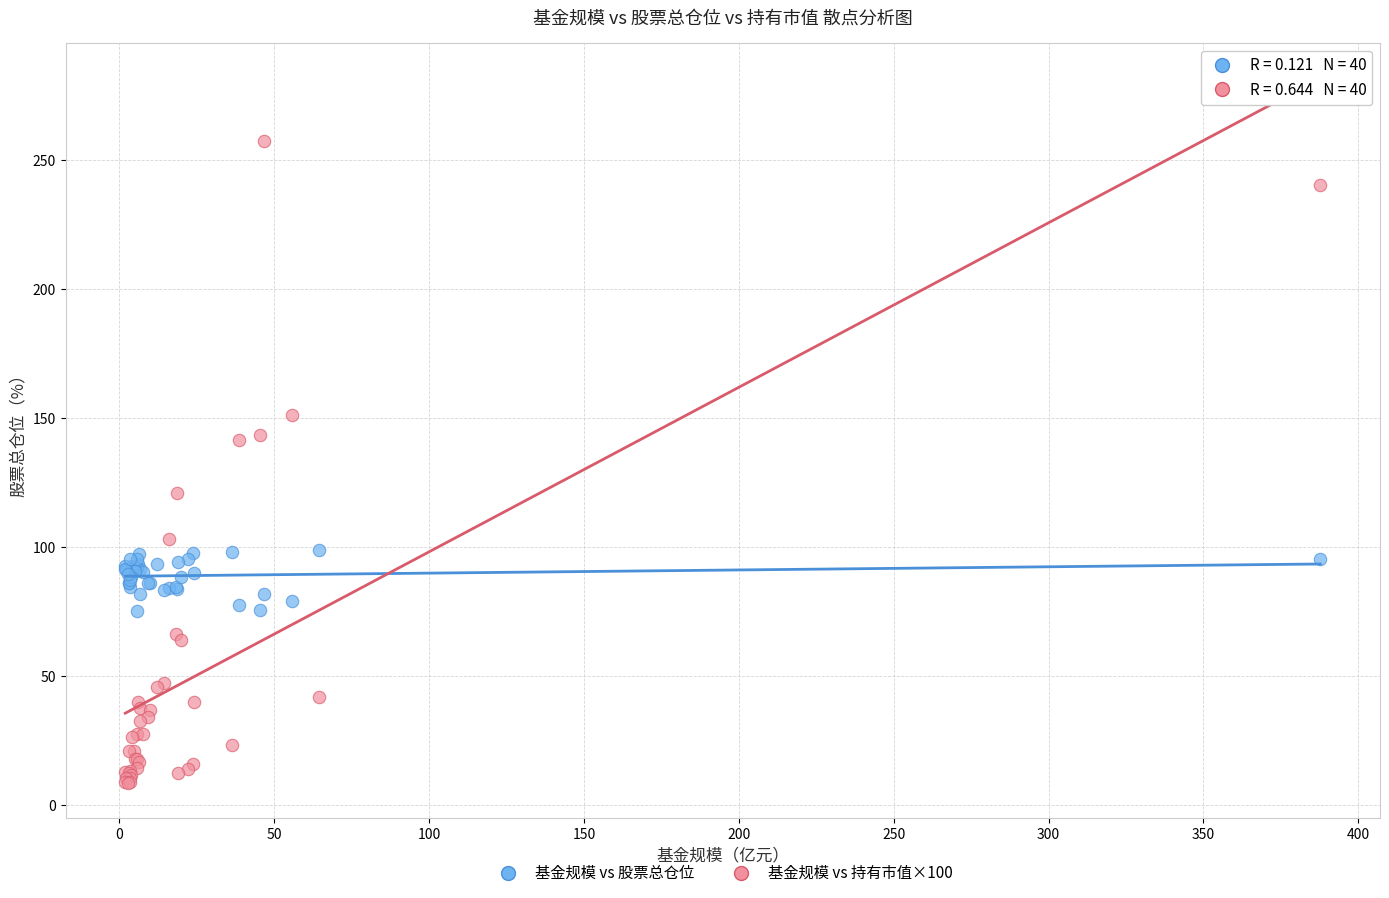

Which series reaches the maximum Y coordinate?

基金规模 vs 持有市值×100